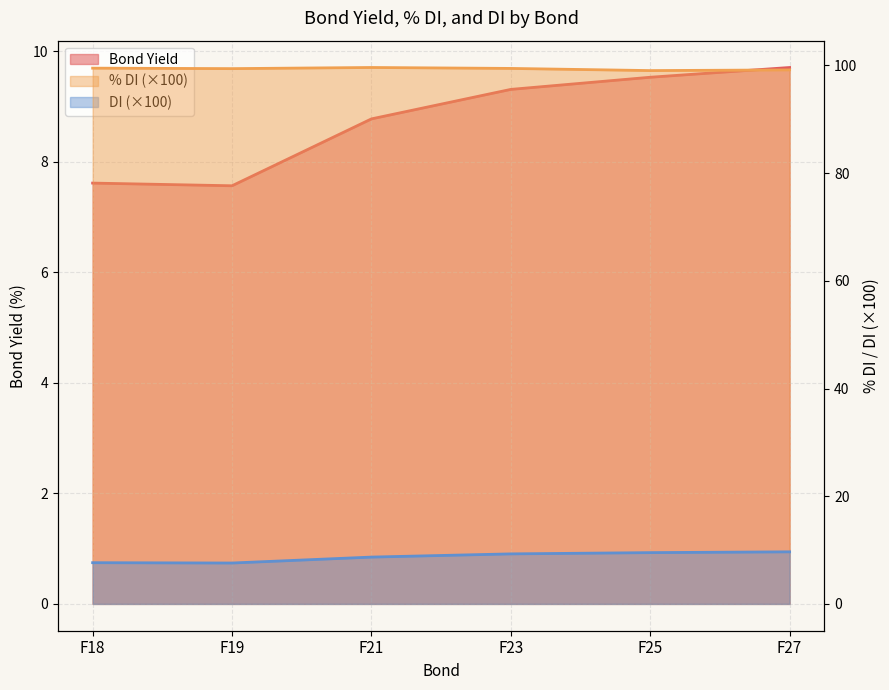

Reading left to right, what are all the values shown in this chart?

Bond Yield: 7.6	7.6	8.8	9.3	9.5	9.7
% DI: 99.5	99.4	99.6	99.4	99.0	99.2
DI: 7.7	7.6	8.7	9.3	9.5	9.7